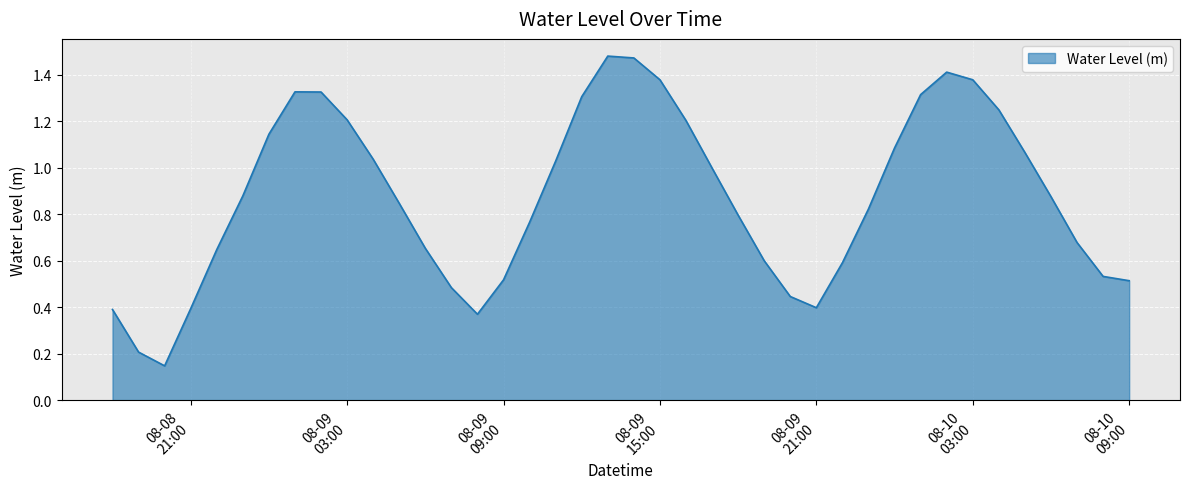

Reading left to right, what are all the values shown in this chart?

0.4	0.2	0.1	0.4	0.6	0.9	1.1	1.3	1.3	1.2	1.0	0.8	0.7	0.5	0.4	0.5	0.8	1.0	1.3	1.5	1.5	1.4	1.2	1.0	0.8	0.6	0.4	0.4	0.6	0.8	1.1	1.3	1.4	1.4	1.2	1.1	0.9	0.7	0.5	0.5